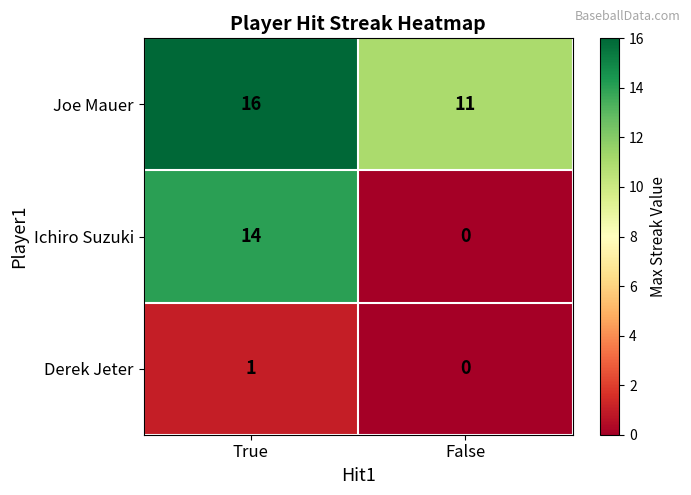

Count the number of data series in this chart.

3